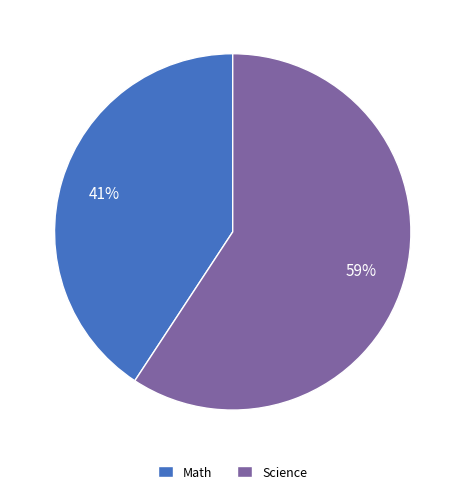

Is it true that Science is 59% of the pie?

True